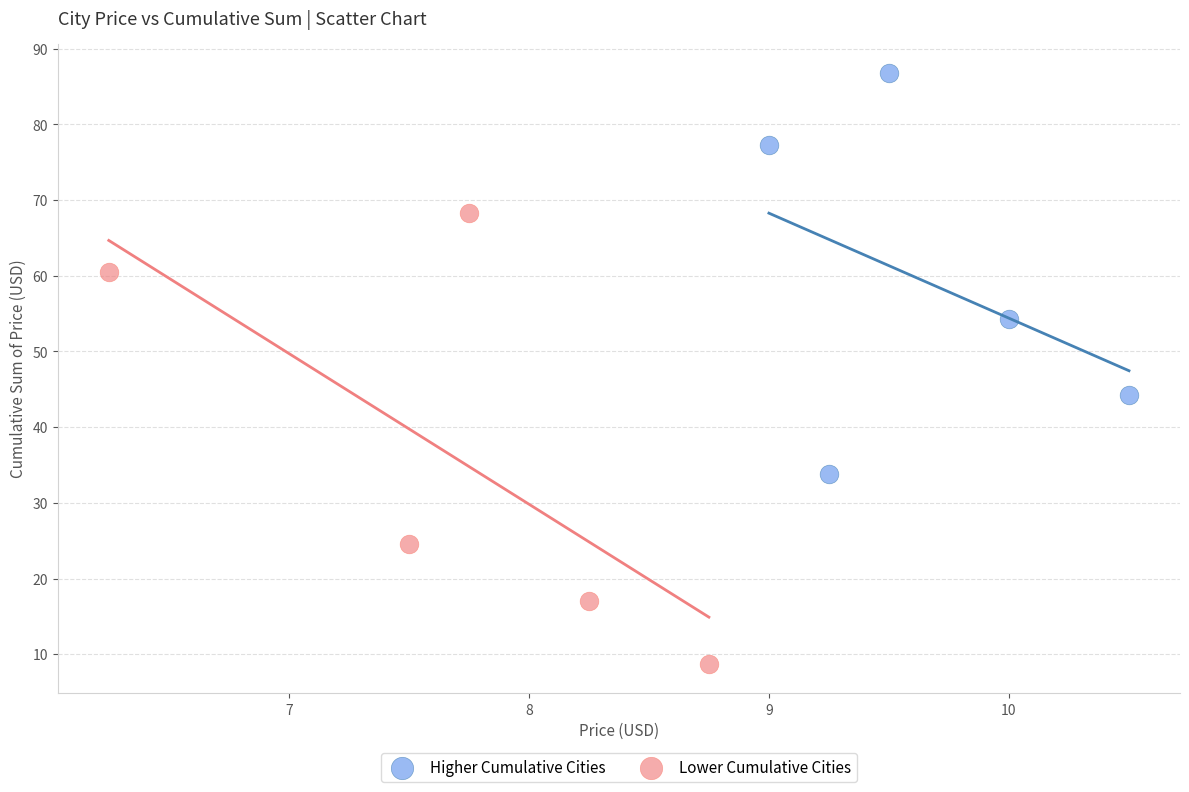

Which series contains the highest Y value?

Higher Cumulative Cities